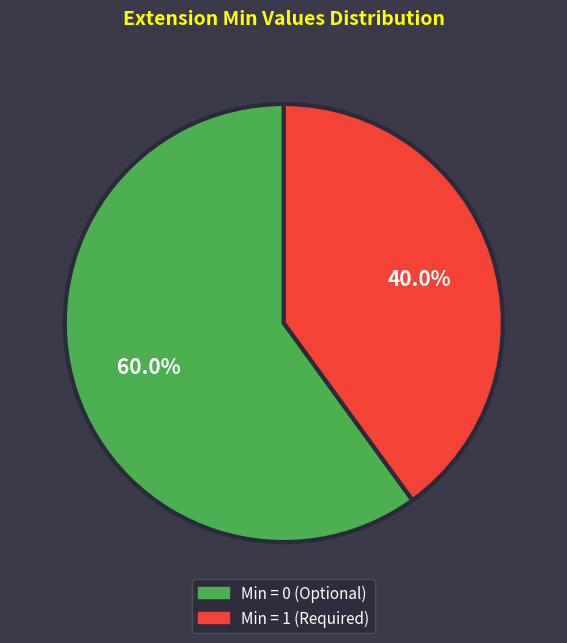

Is there a majority slice in this chart?

Yes